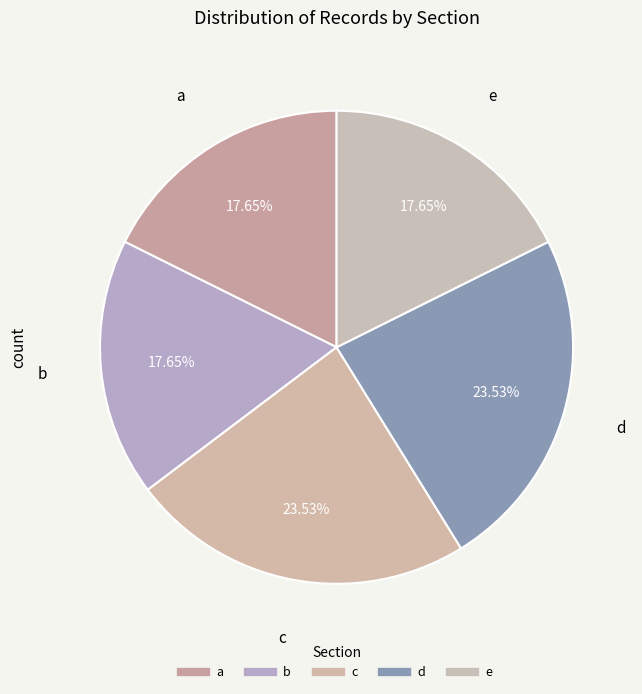

Is it true that d is 24% of the pie?

True